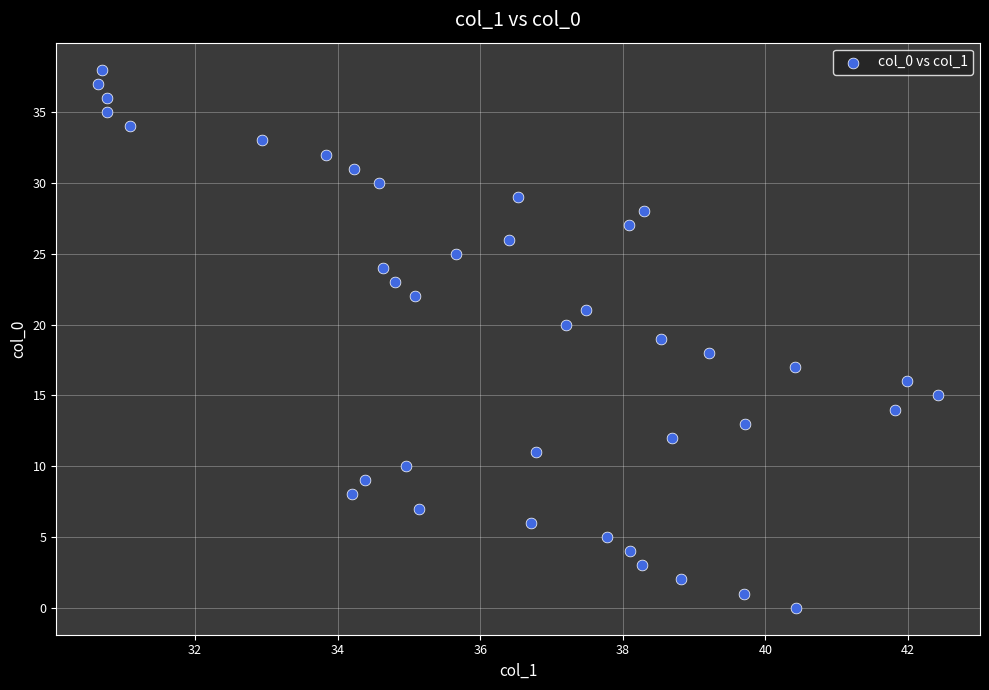

What is the range of Y values (max minus min)?

38